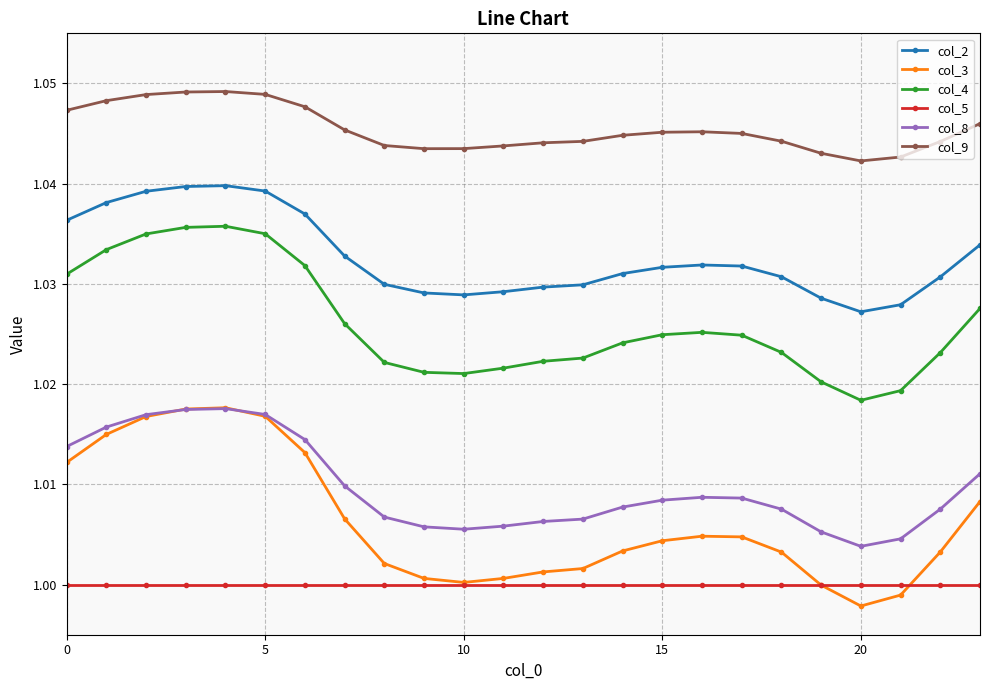

Which series has the largest total across all categories?

col_9